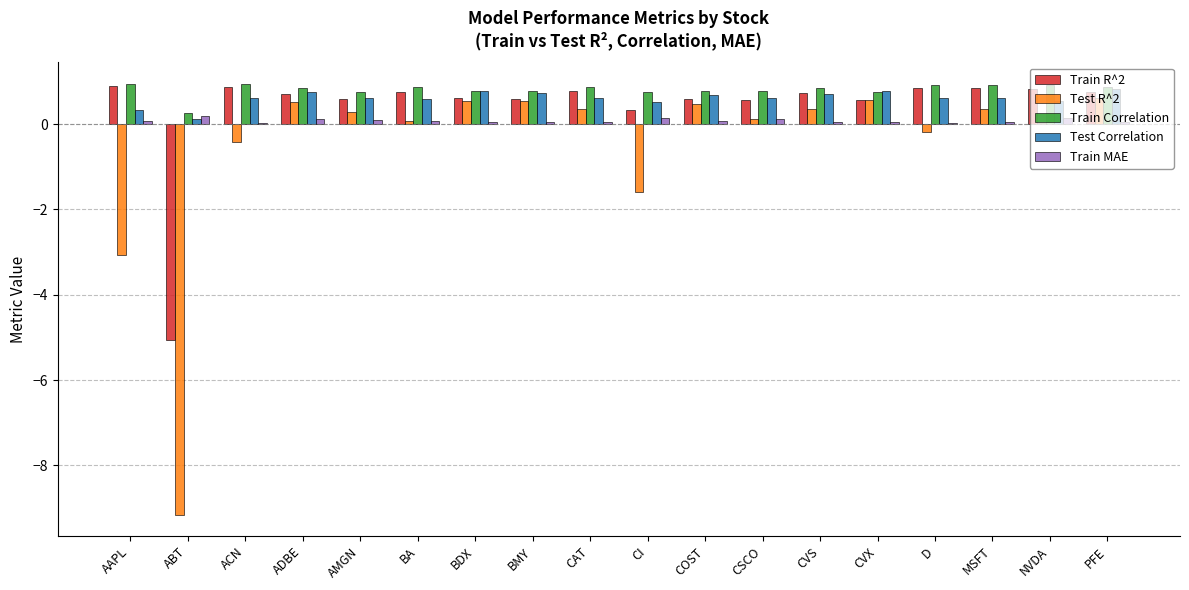

True or false: Test Correlation has a value of 0.7 at BMY.

True